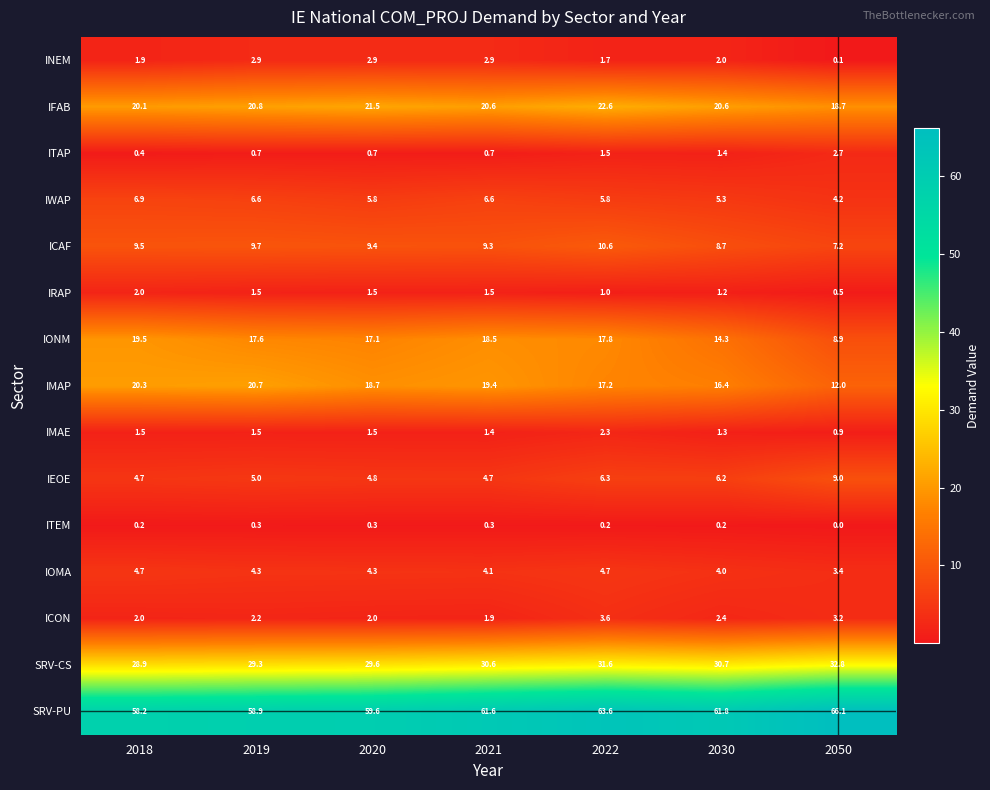

Which label corresponds to the smallest value in the chart?

2050